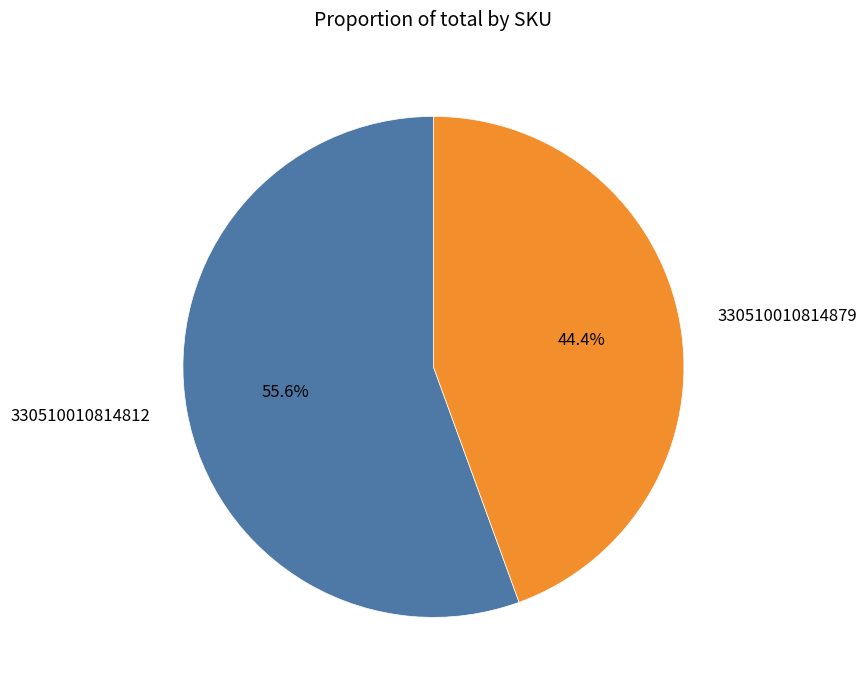

Rank the categories by value from highest to lowest.

330510010814812, 330510010814879